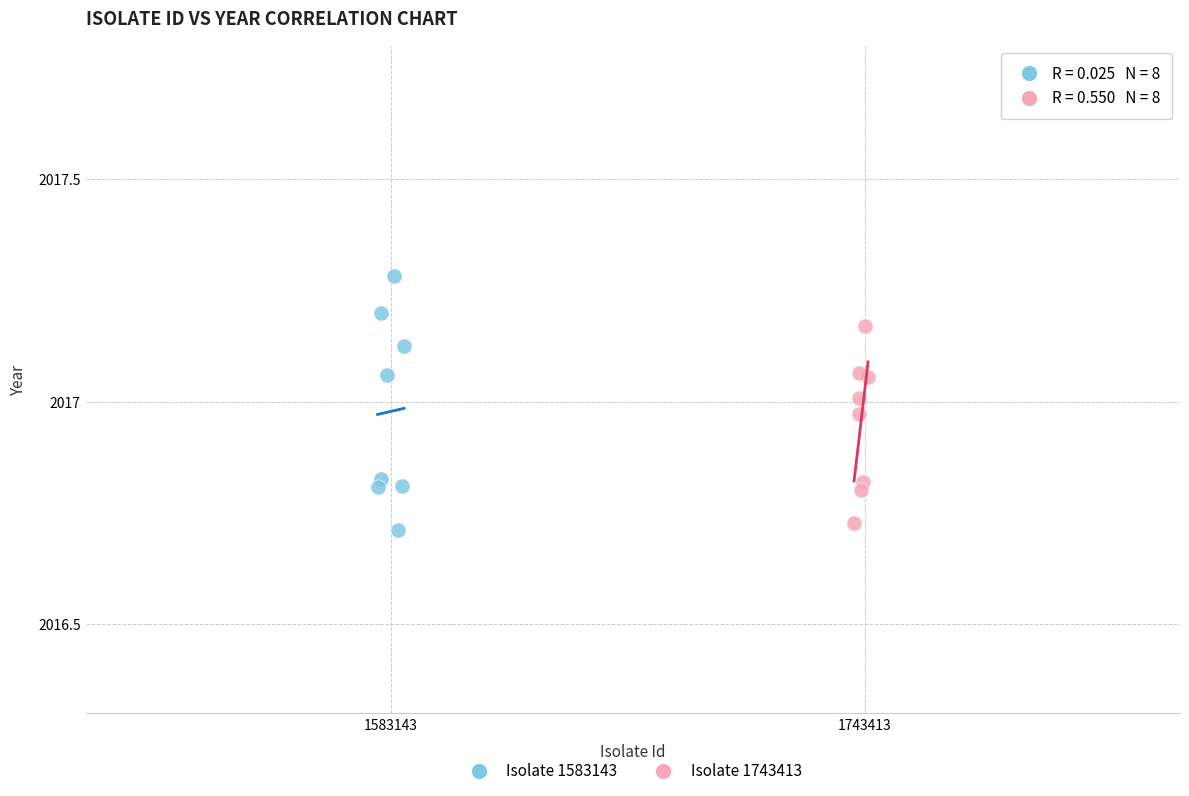

Which series contains the highest Y value?

Isolate 1583143